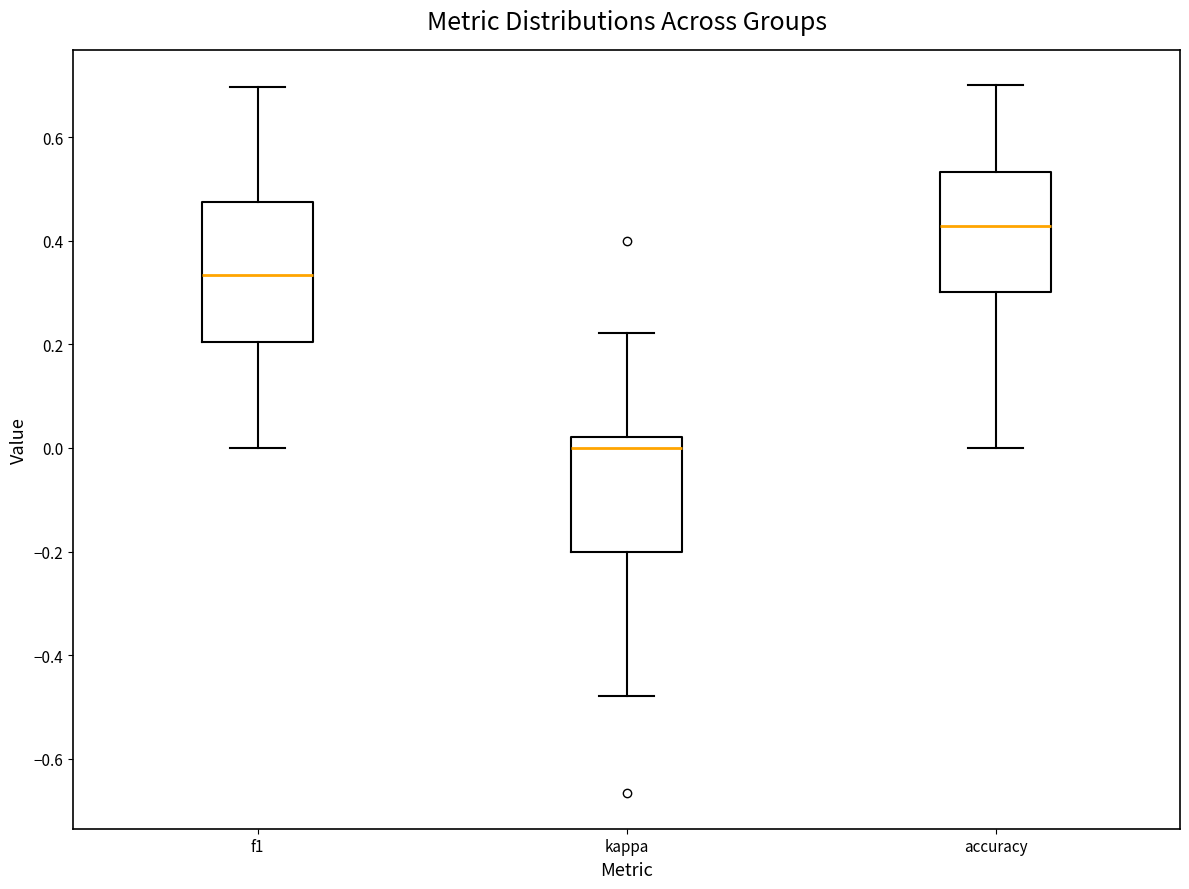

Reading left to right, transcribe this box plot: for each box, give where its median line is, the range the box spans, and where its two whiskers end, as read against the y-axis. The values are not printed on the chart, so give them approximately, as read against the axis.

f1: median 0.34, box 0.20 to 0.48, whiskers 0.00 to 0.70
kappa: median 0.00, box -0.20 to 0.02, whiskers -0.48 to 0.22
accuracy: median 0.42, box 0.30 to 0.54, whiskers 0.00 to 0.70